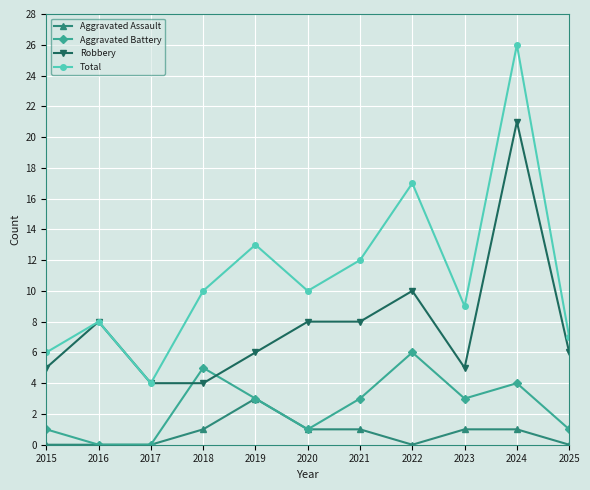

What is the approximate value of Aggravated Assault at 2020?

1